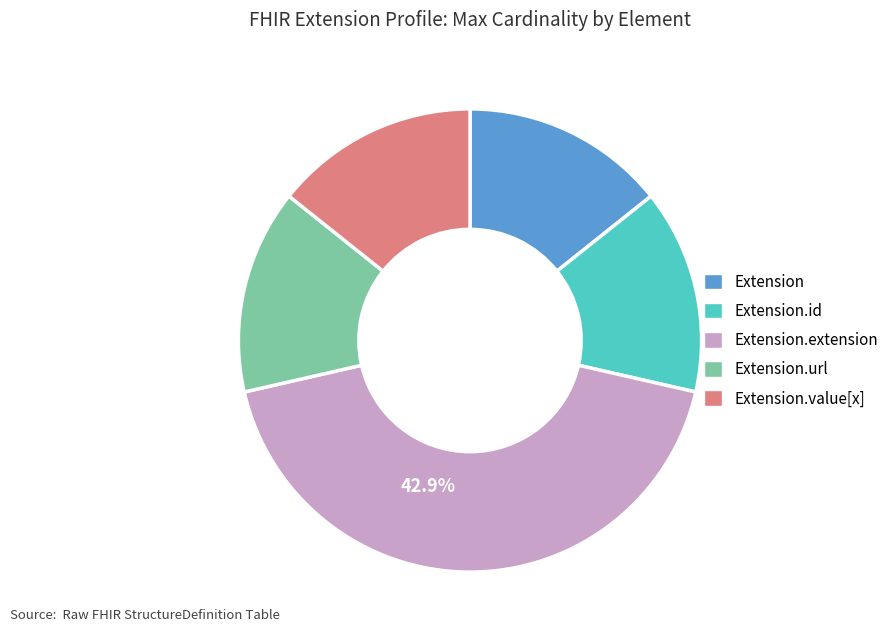

Does any single category account for the majority?

No